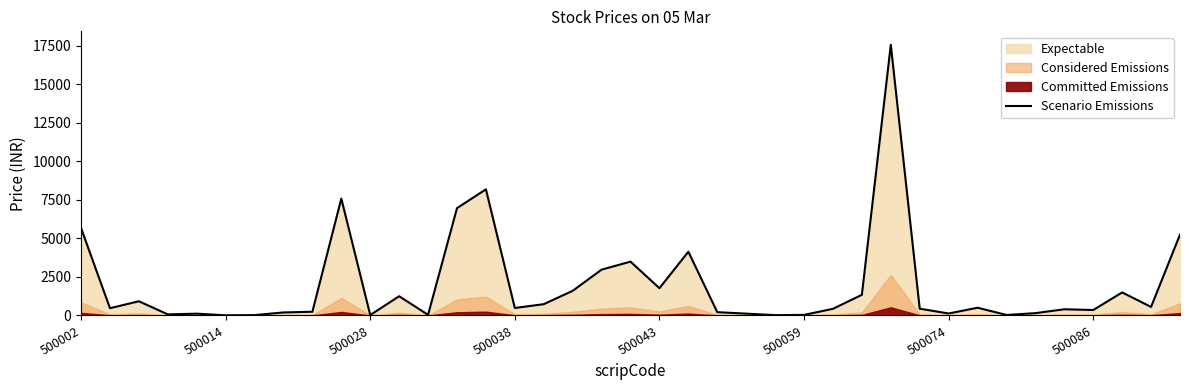

What position from the left is 24?

25